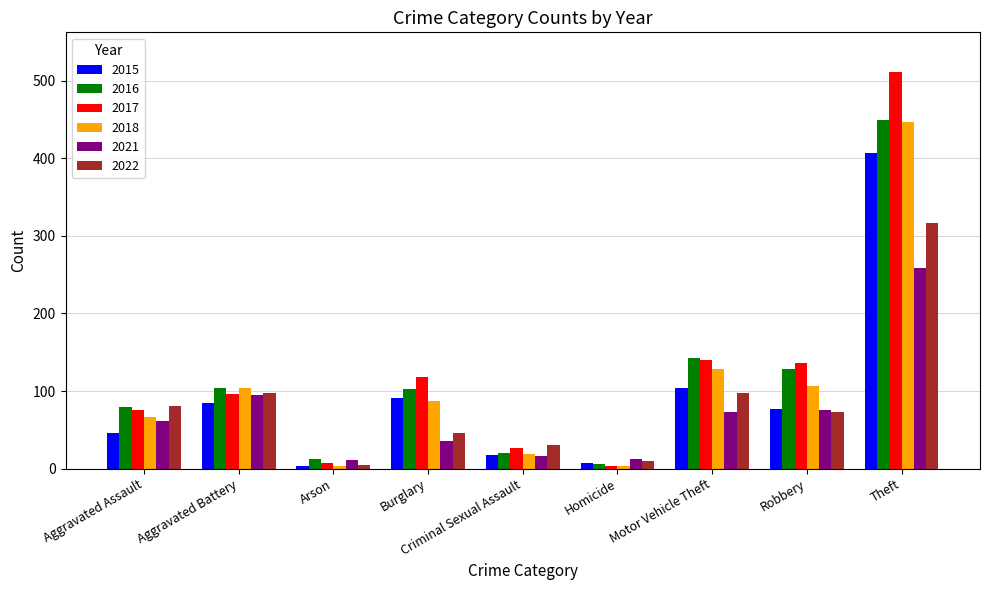

What is the spread (max minus min) of values at Criminal Sexual Assault?

14